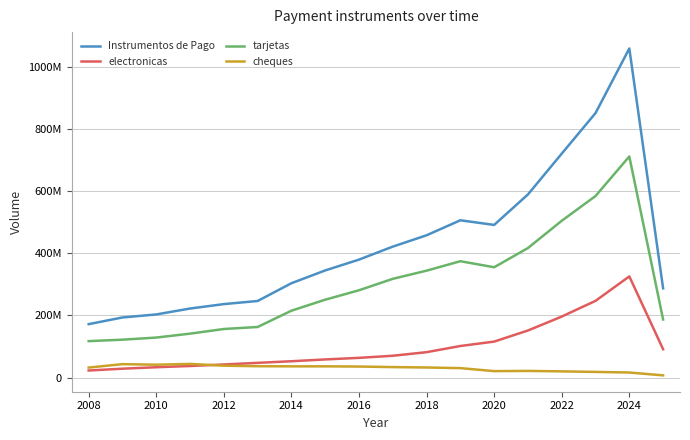

Which series has the largest range (max minus min)?

Instrumentos de Pago